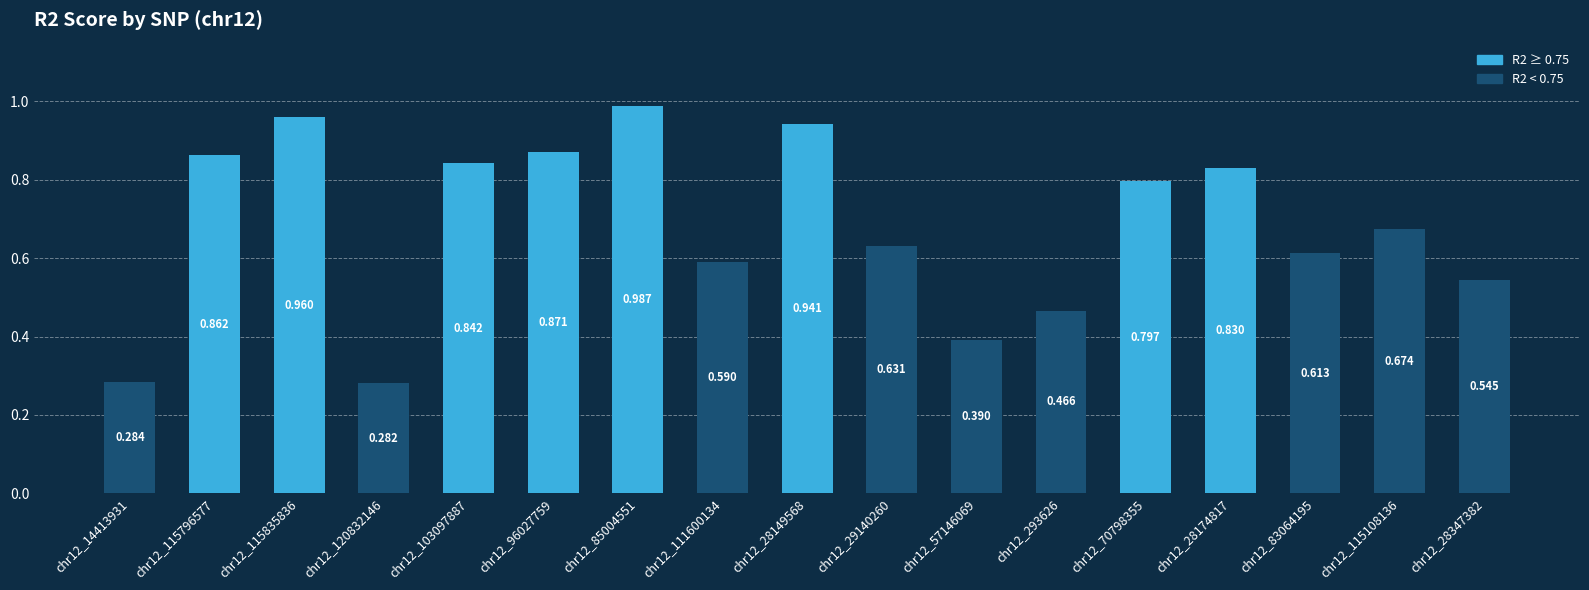

The value at chr12_28174817 is 0.4. True or false?

False